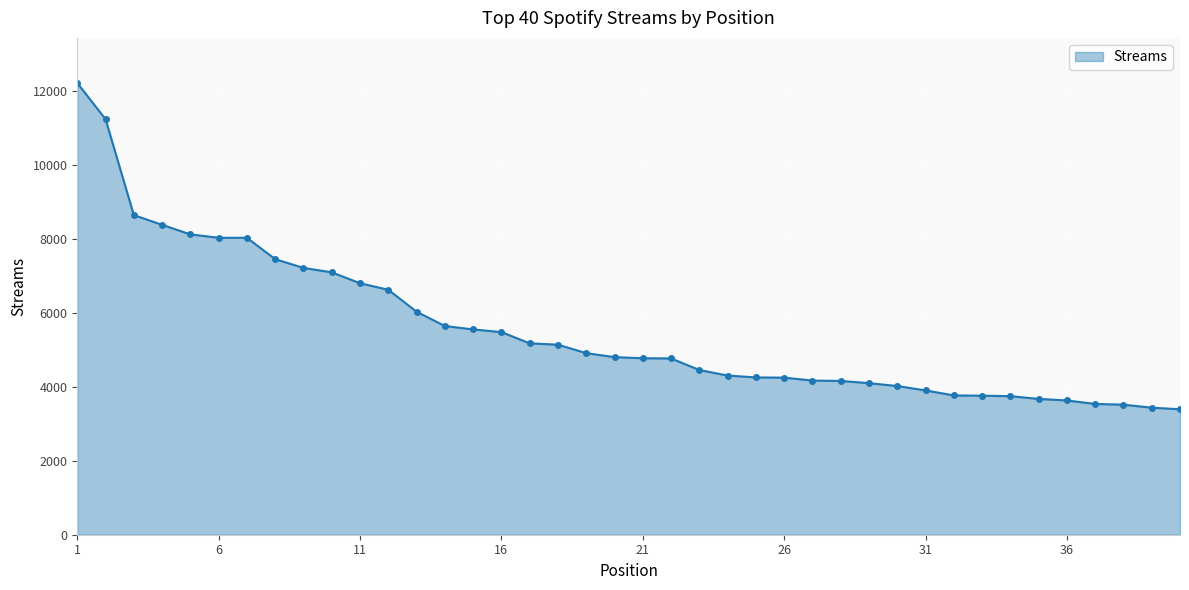

What is the average value?

5558